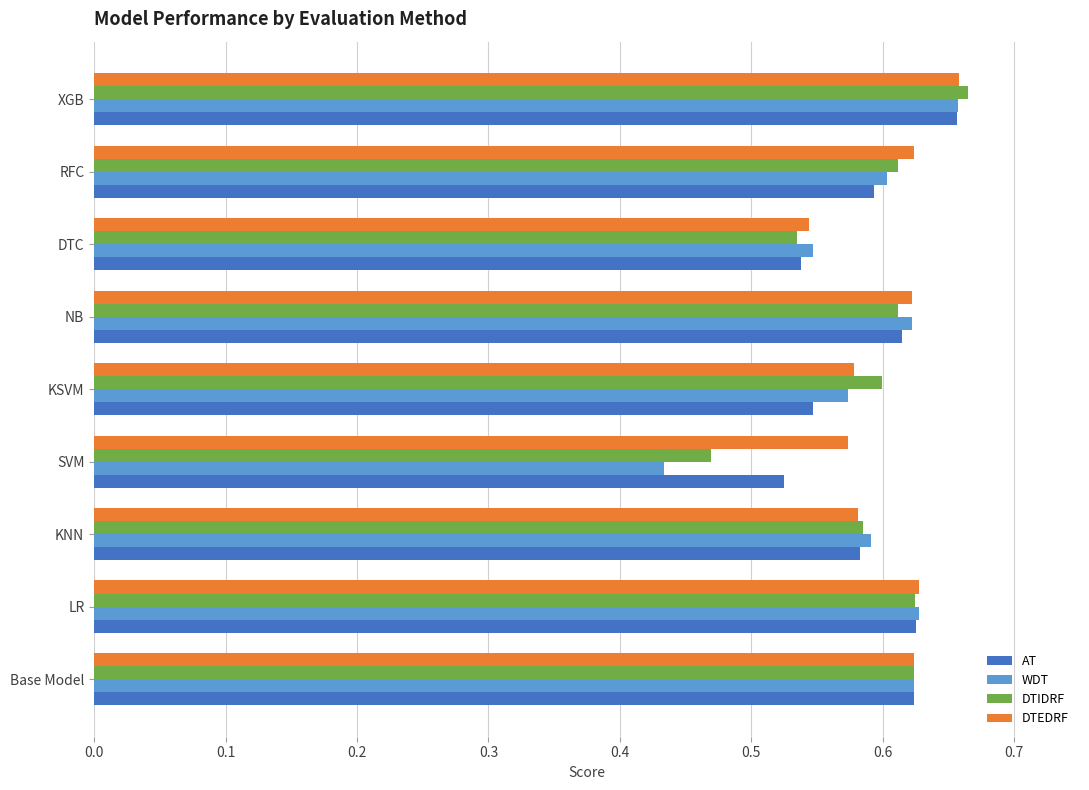

Count the DTEDRF values in the range 0 to 1.

9